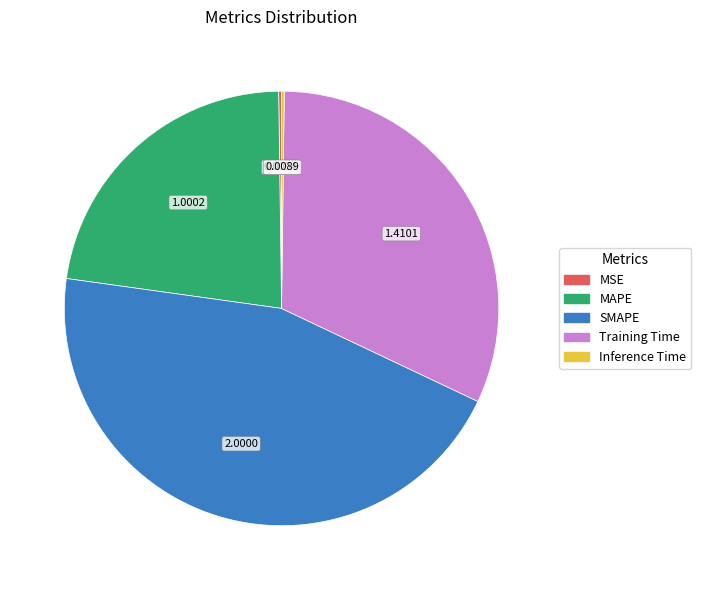

Approximately how many times larger is the value at Training Time compared to SMAPE?

0.7